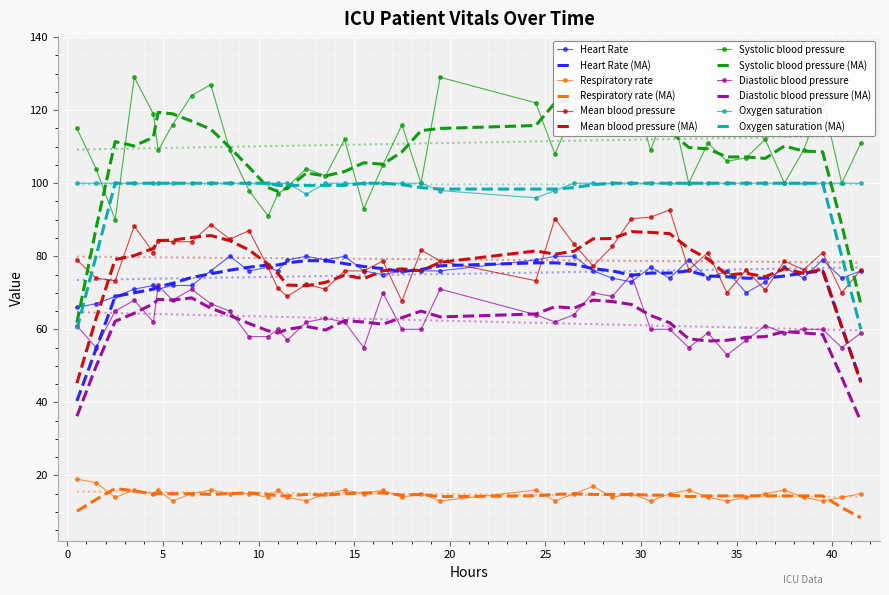

What is the spread (max minus min) of values at 19?

102.0